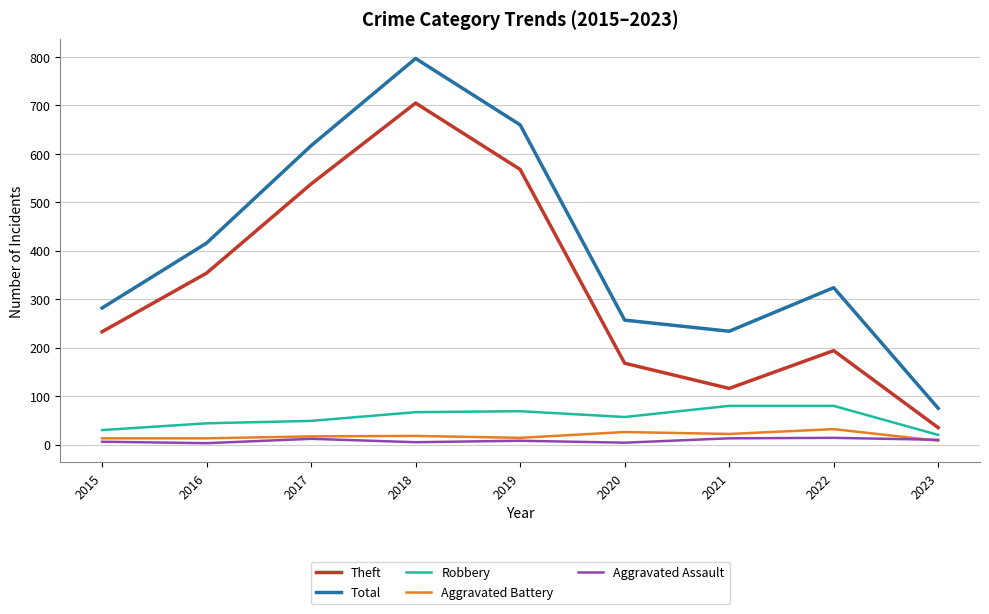

At which category does the chart reach its peak across all series?

2018